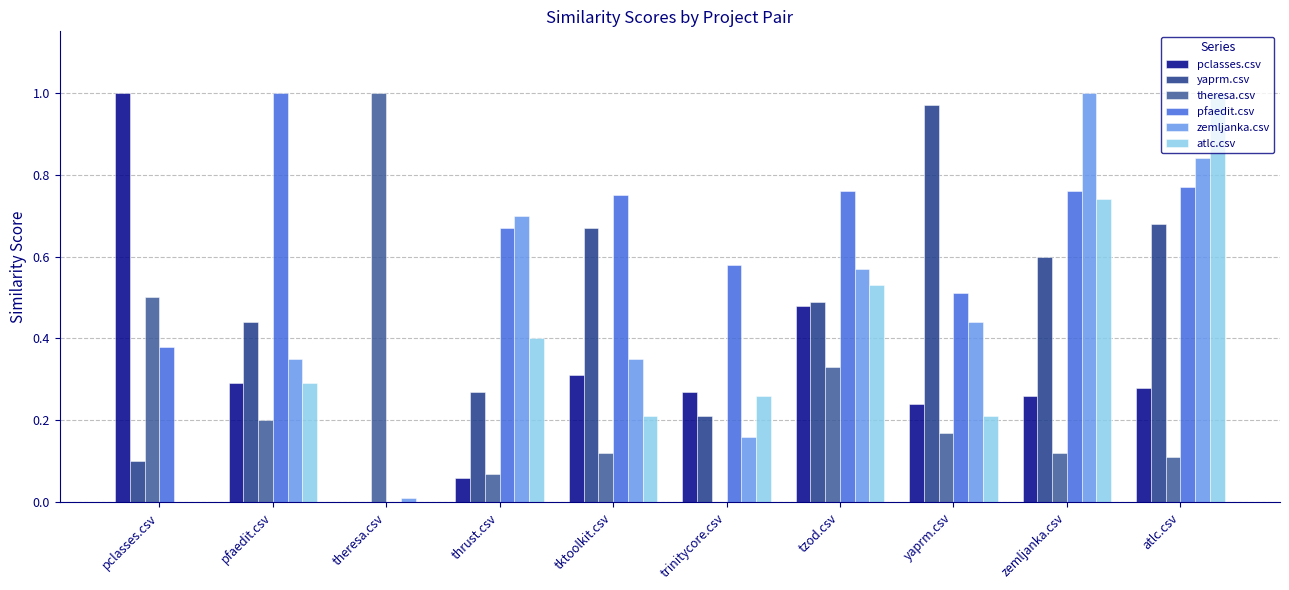

At which category is the sum across all series the highest?

atlc.csv